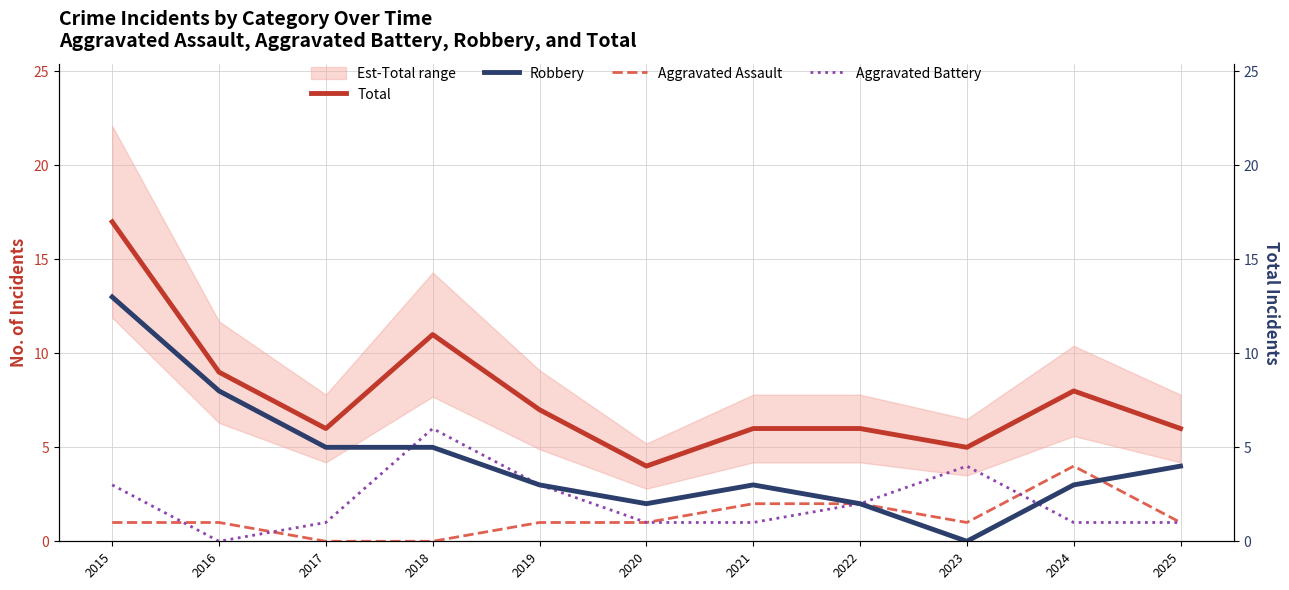

What is the difference between the Total values at 2016 and 2015?

8